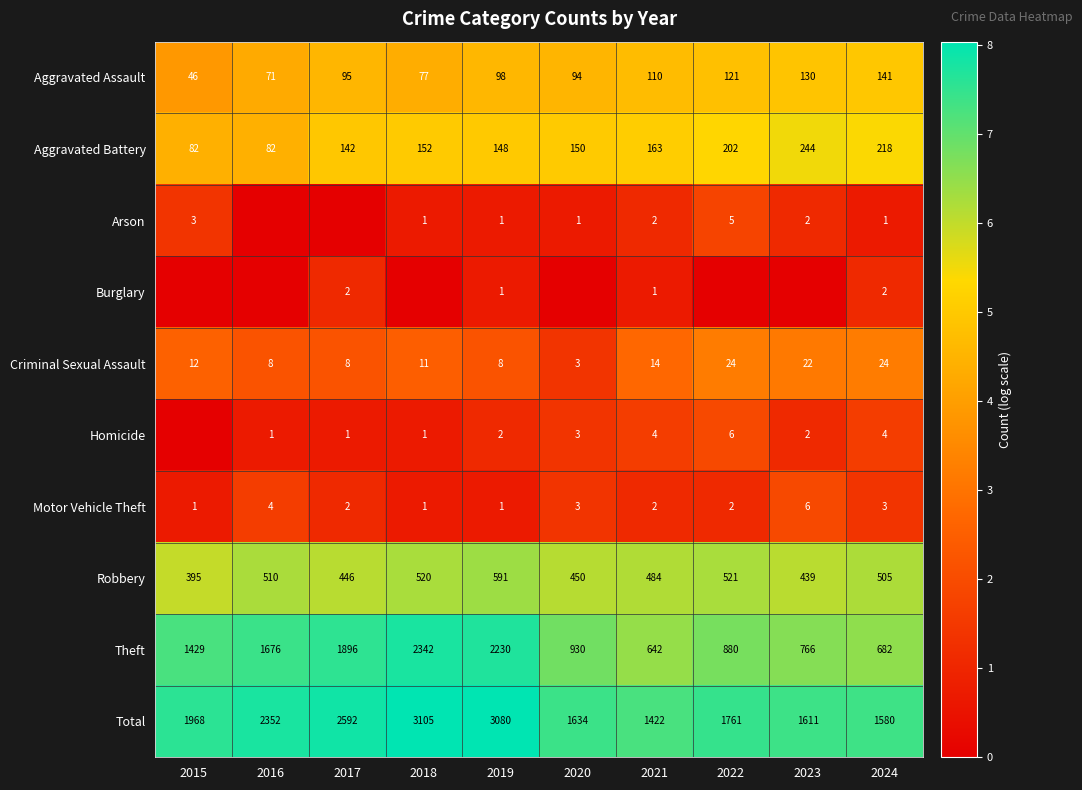

At how many categories does at least one series exceed 3?

10